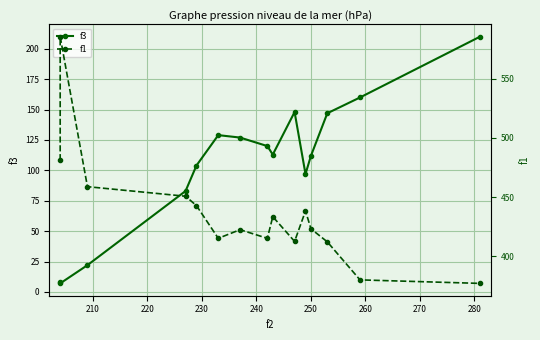

How many data points in f1 are above 423?

8